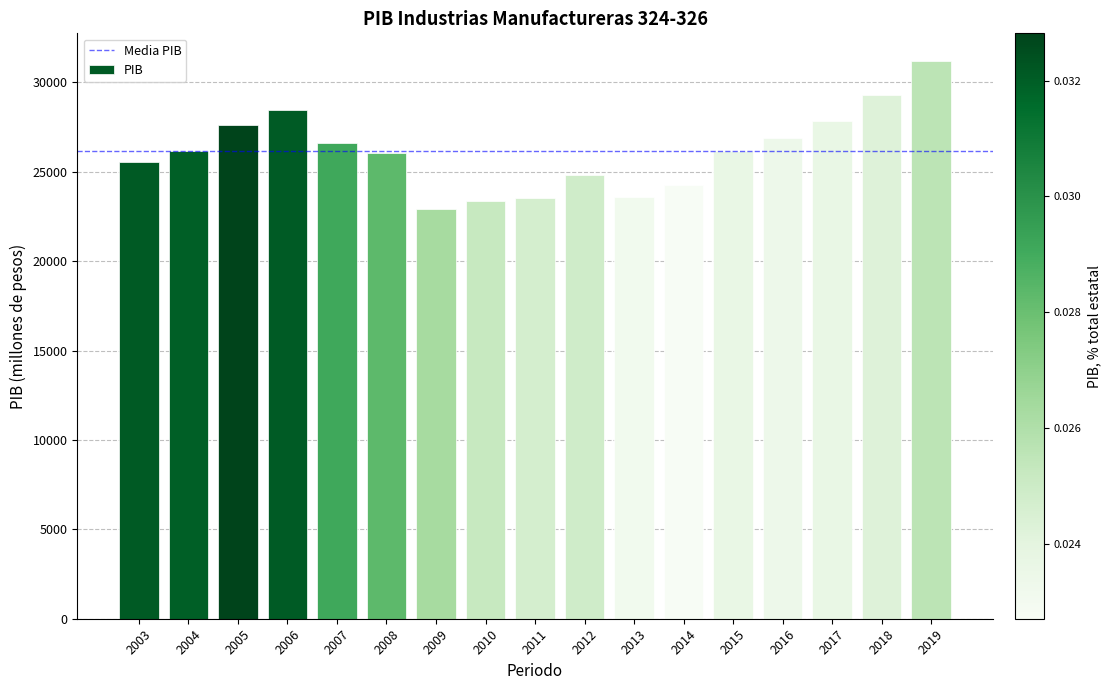

What is the greatest value displayed?

31181.0